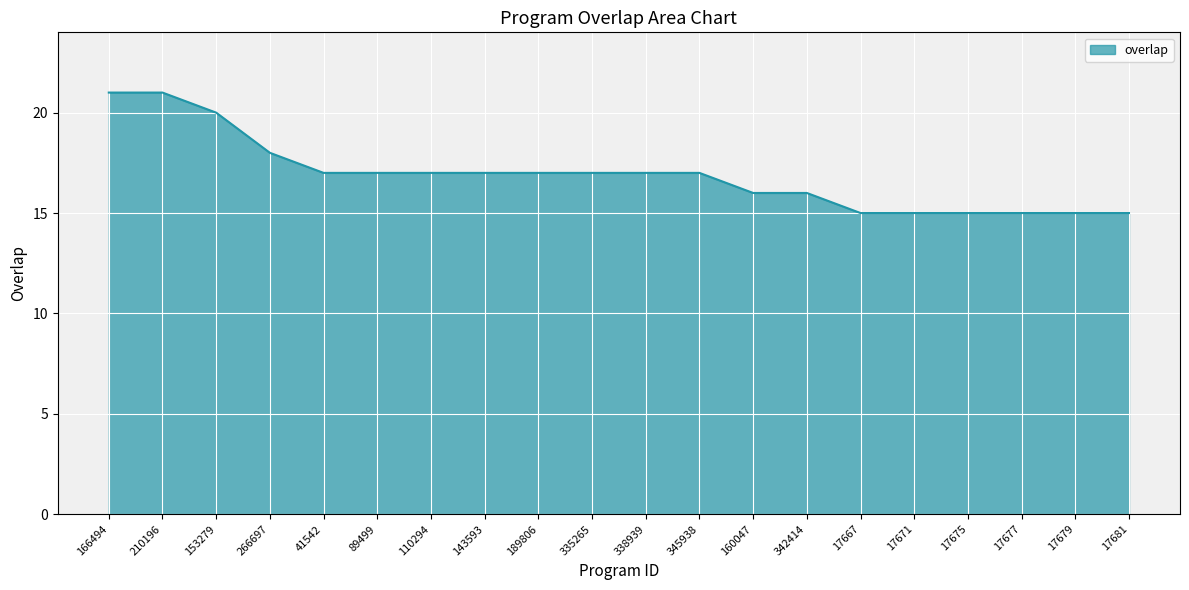

What is the smallest value displayed?

15